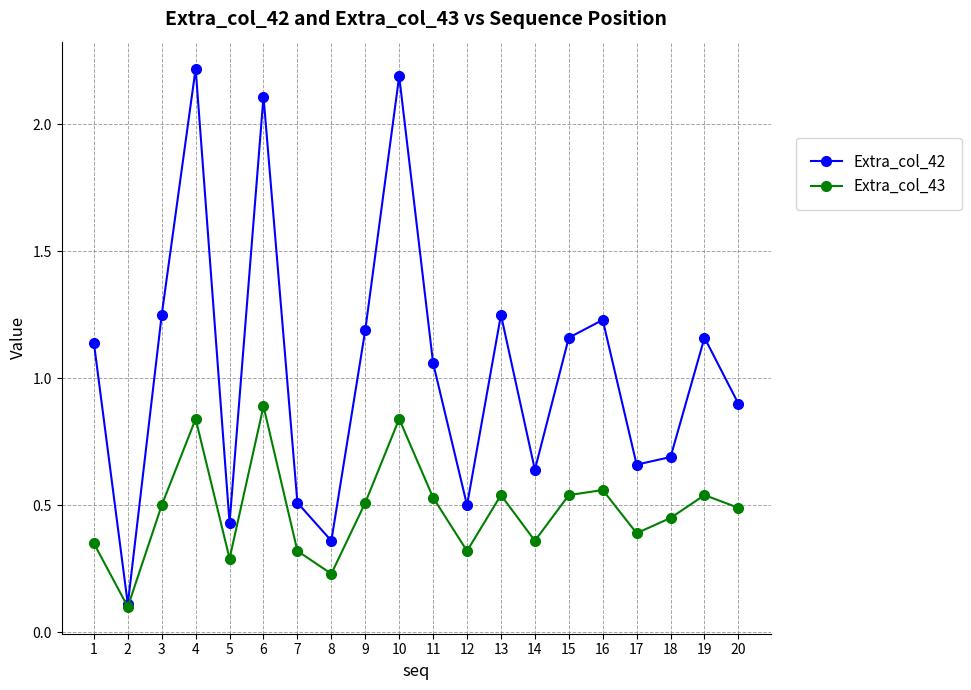

Which series has the widest spread of values?

Extra_col_42